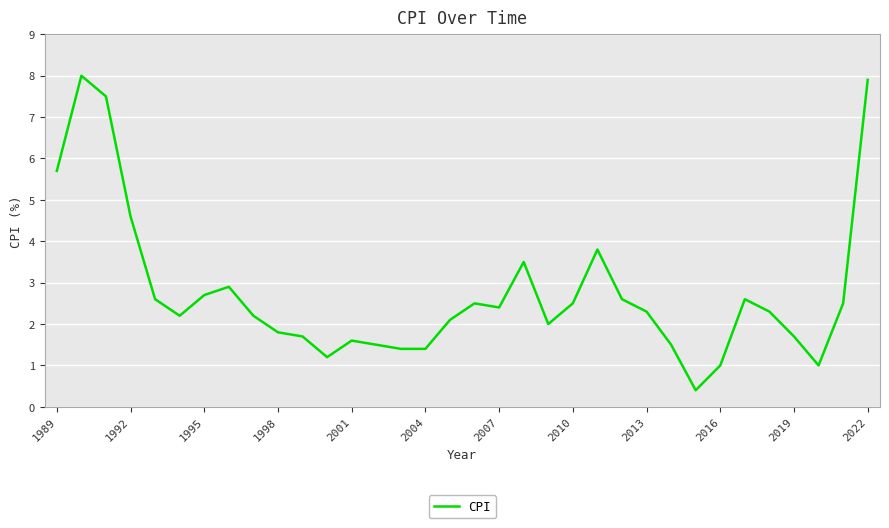

What is the greatest value displayed?

8.0